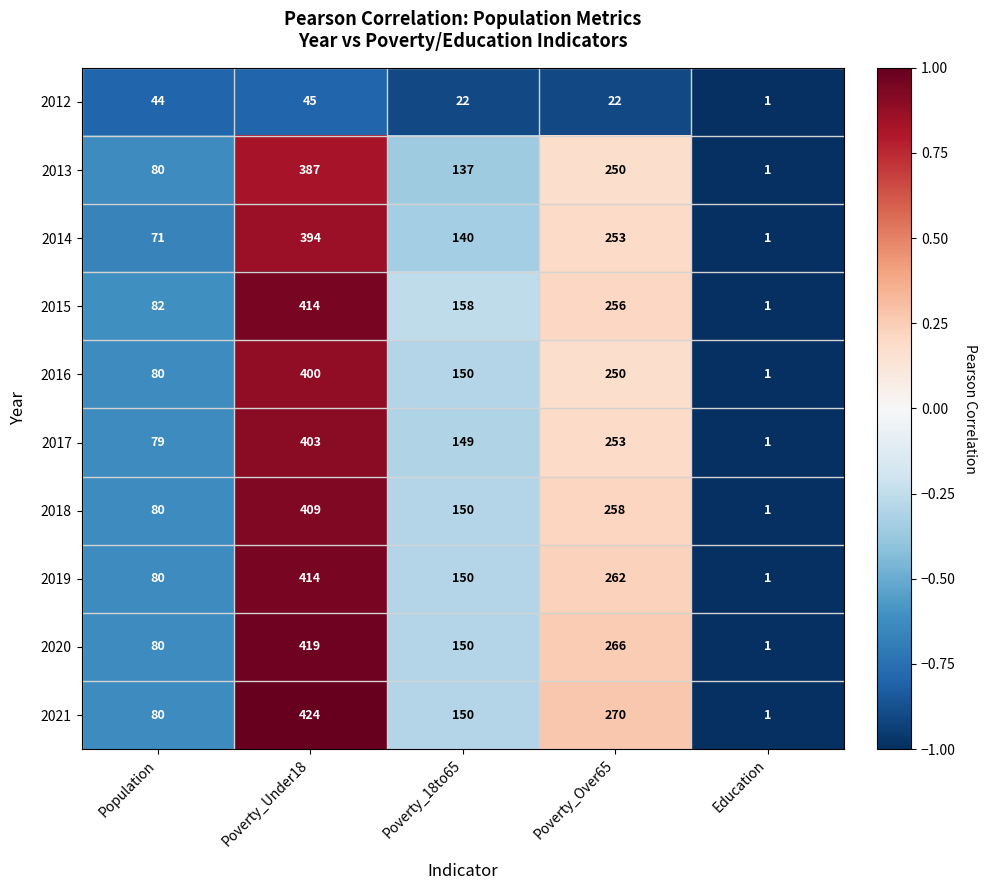

The value of 2021 at Education is 0. True or false?

False